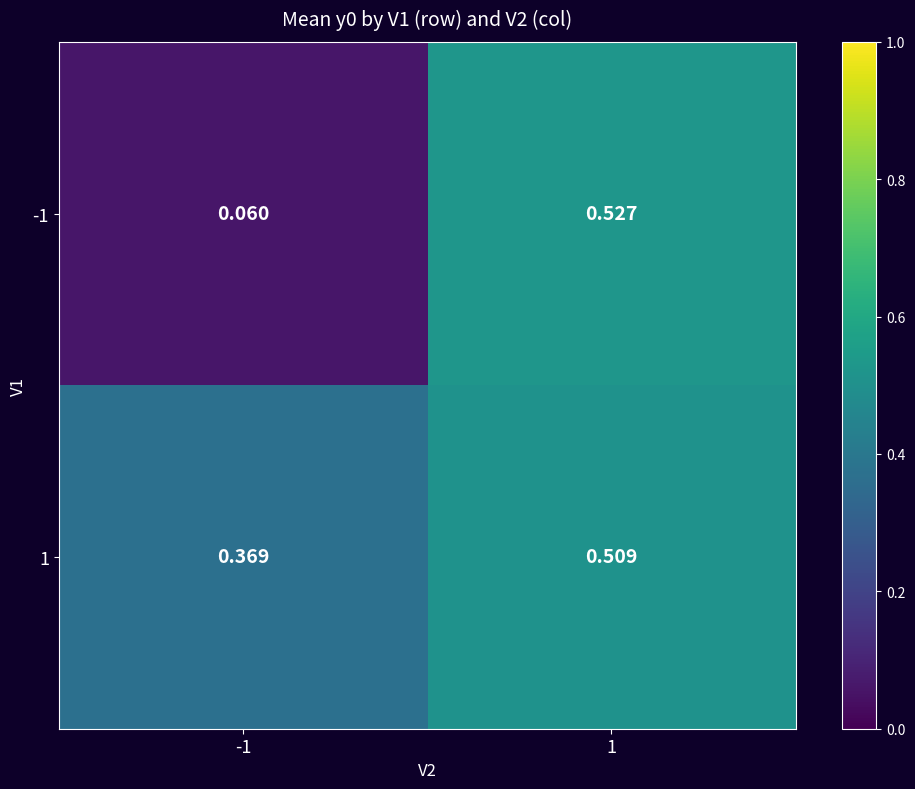

Reading left to right, what are all the values shown in this chart?

-1: -1=0.1	1=0.5
1: -1=0.4	1=0.5